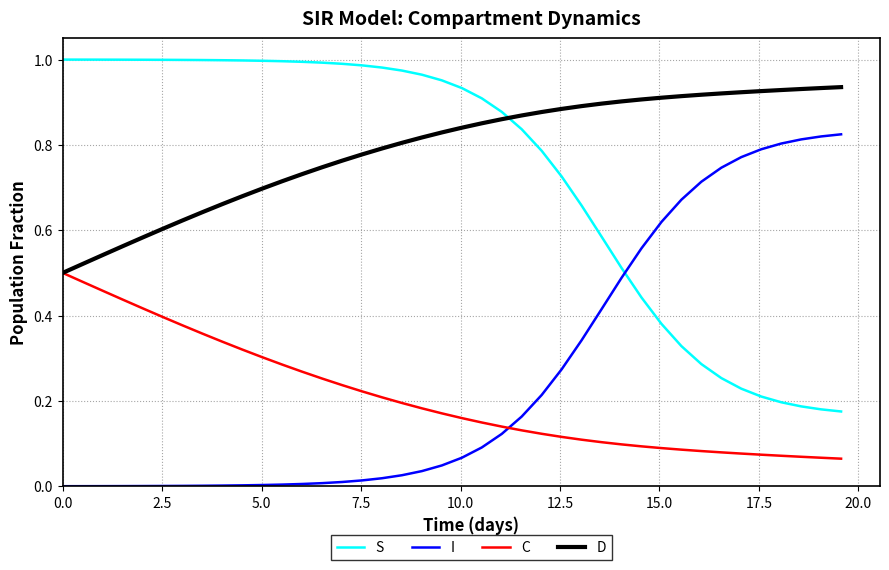

List the series in order of their peak value, lowest first.

C, I, D, S